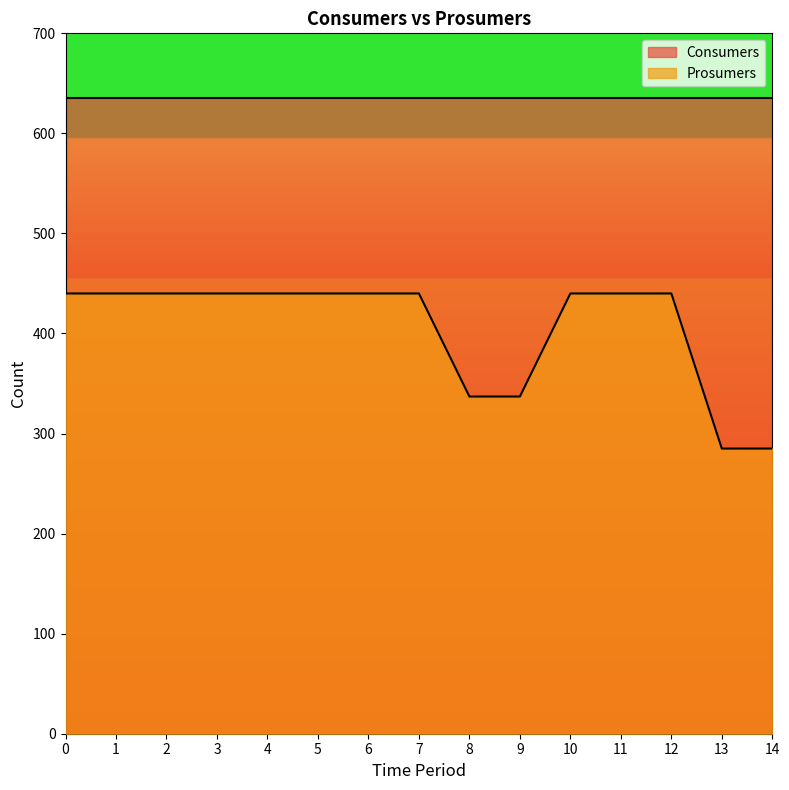

Between 2 and 1, which is larger?

2